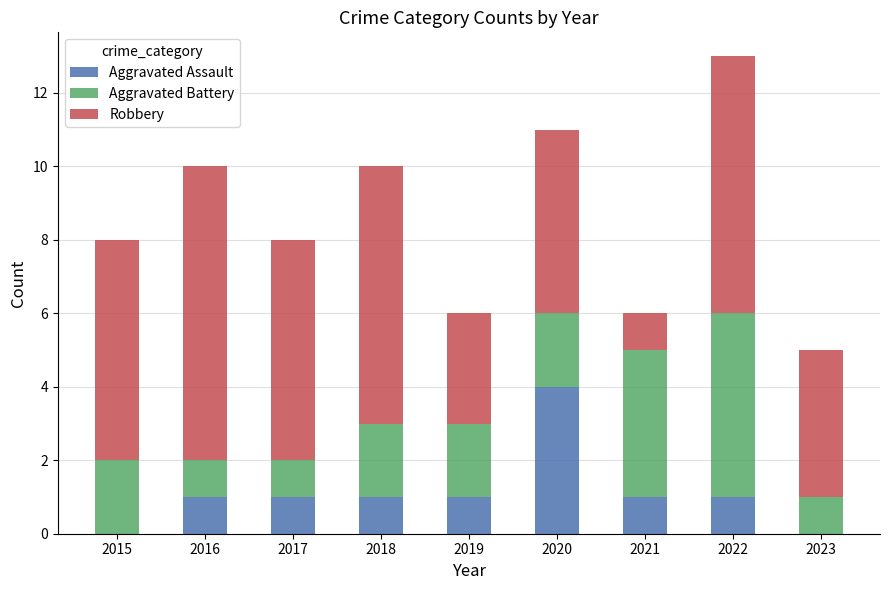

The Aggravated Assault series shows 1 at 2019. True or false?

True